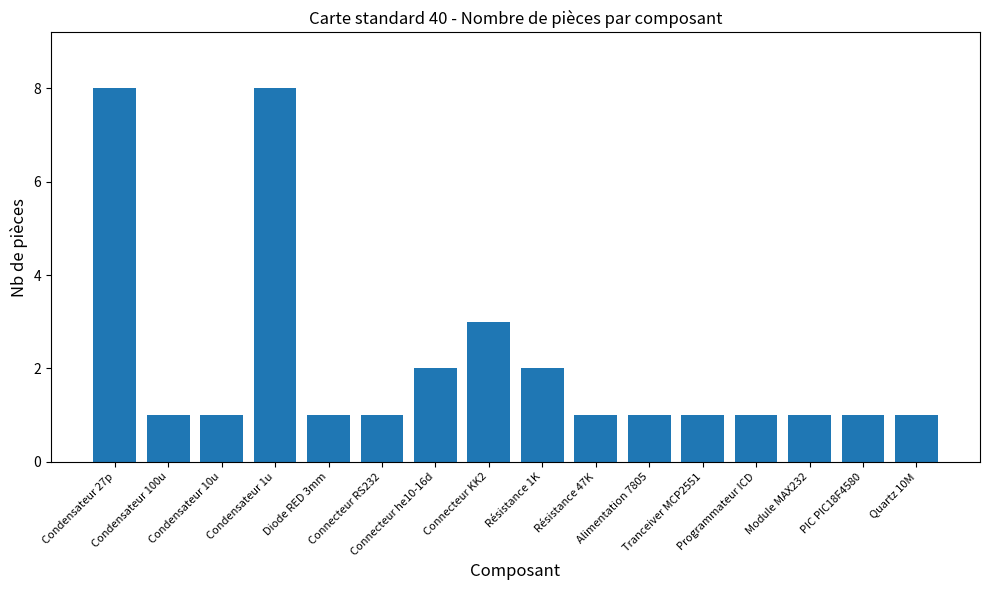

Reading left to right, what are all the values shown in this chart?

8	1	1	8	1	1	2	3	2	1	1	1	1	1	1	1